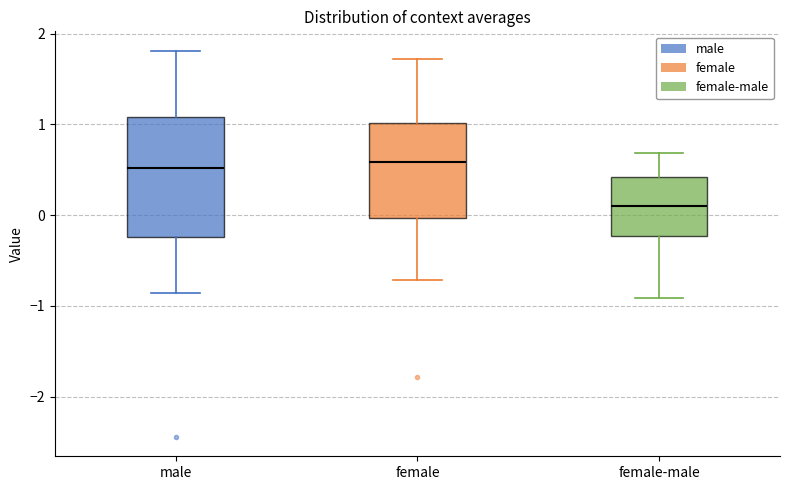

Reading left to right, read every box against the y-axis: the position of its median line, the range the box covers, and the ends of its whiskers. The values are not printed on the chart, so give them approximately, as read against the axis.

male: median 0.5, box -0.2 to 1.1, whiskers -0.9 to 1.8
female: median 0.6, box 0.0 to 1.0, whiskers -0.7 to 1.7
female-male: median 0.1, box -0.2 to 0.4, whiskers -0.9 to 0.7